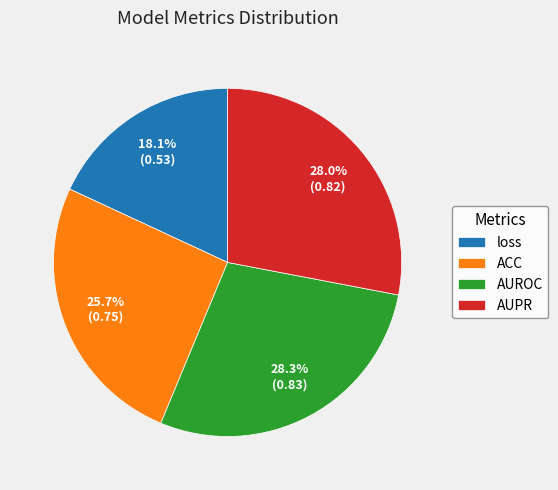

What is the smallest slice in the pie chart?

loss